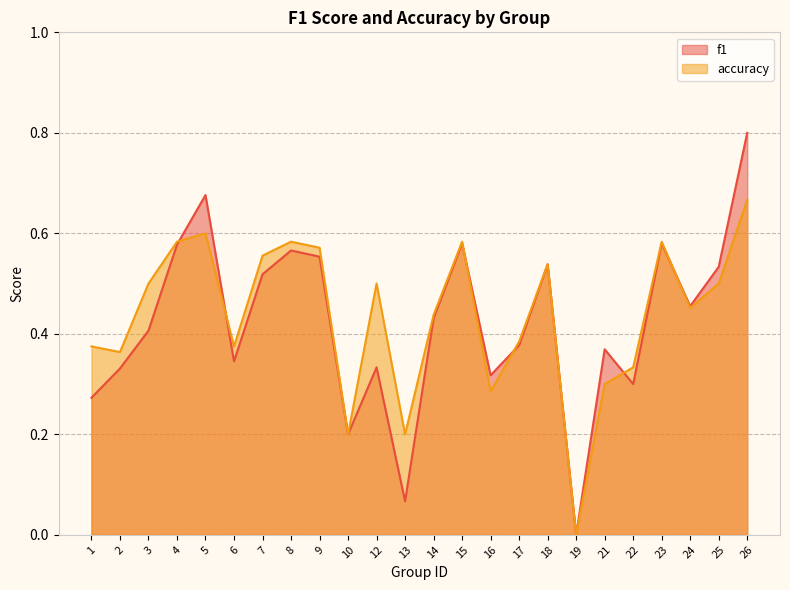

The value of f1 at 10 is 0.2. True or false?

True